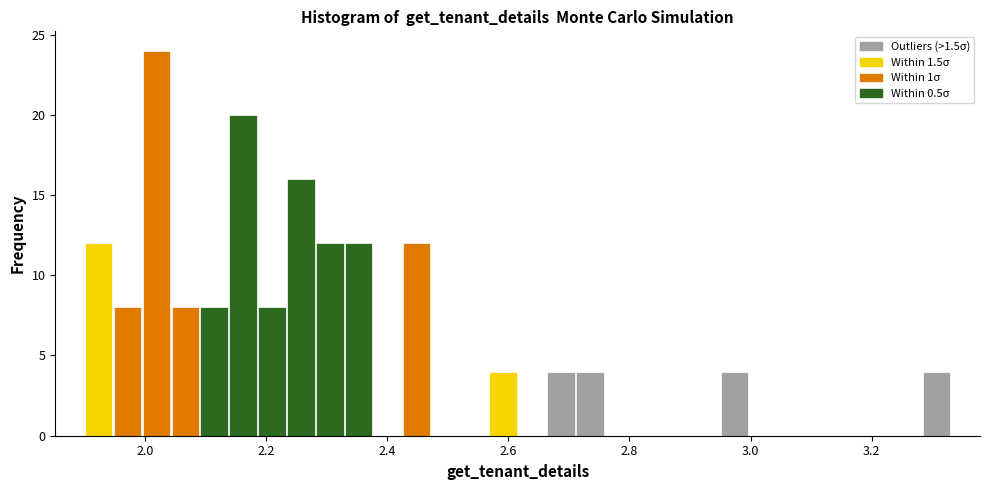

Read against the x-axis, roughly where is the centre of the tallest bar?

2.02